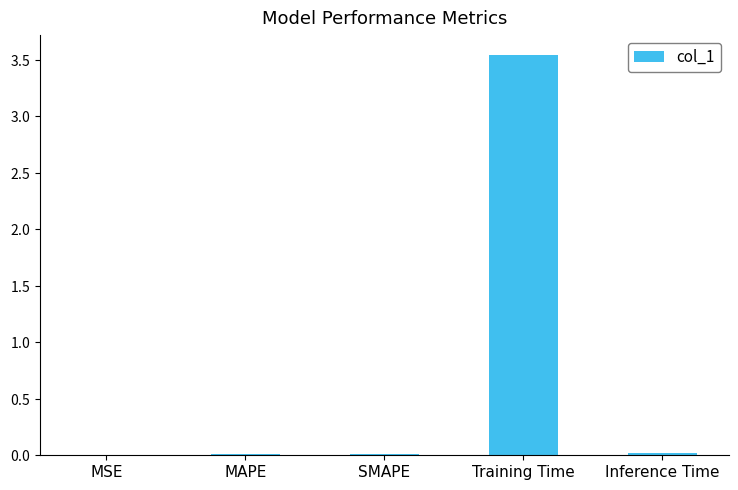

What is the greatest value displayed?

3.5